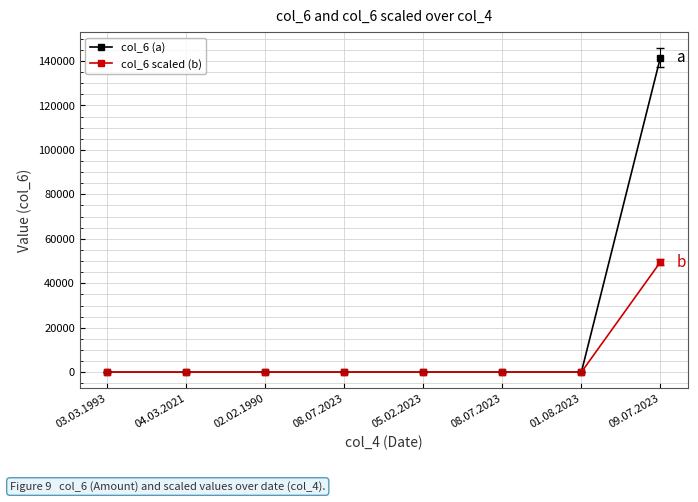

What is the lowest value of the col_6 scaled (b) series?

6.6